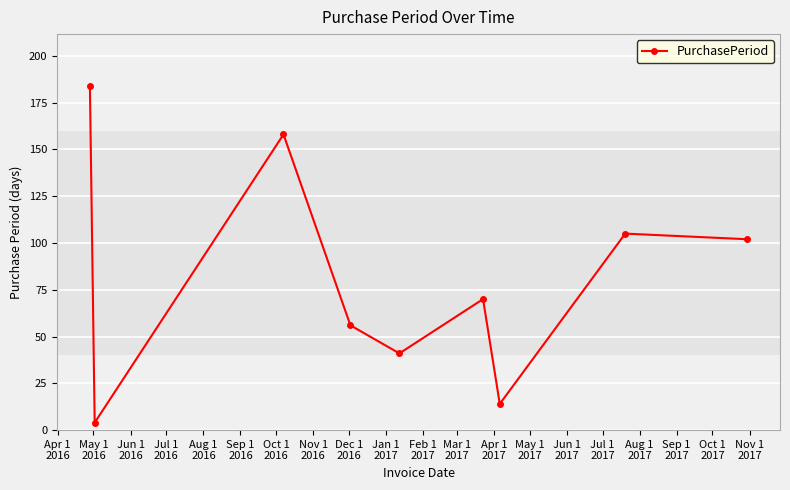

What is the sum of all values?

734